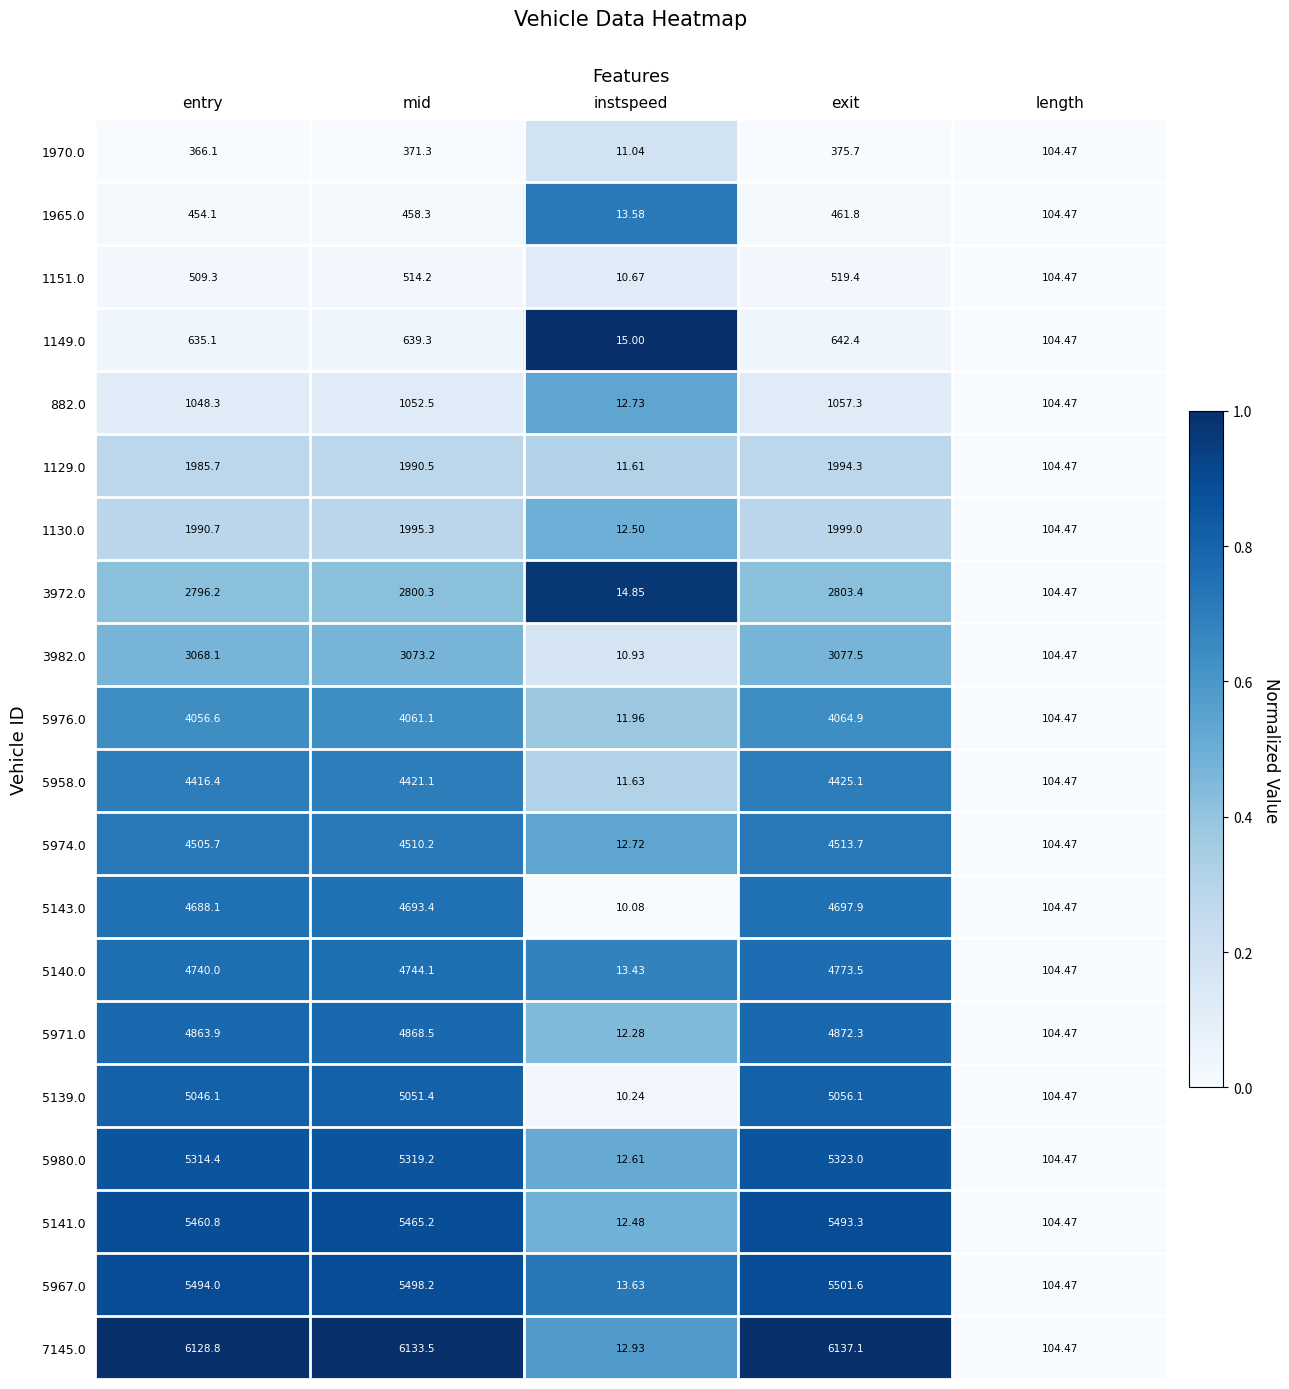

What is the difference between the highest and lowest values at instspeed?

4.9